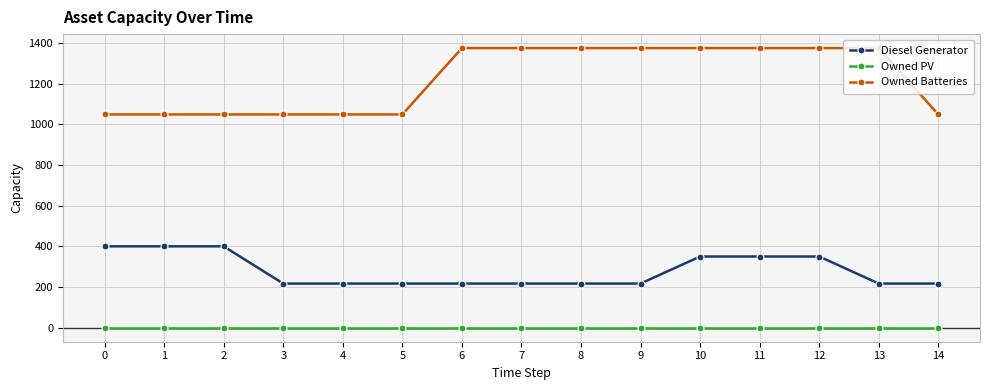

How many lines are shown in the chart?

3